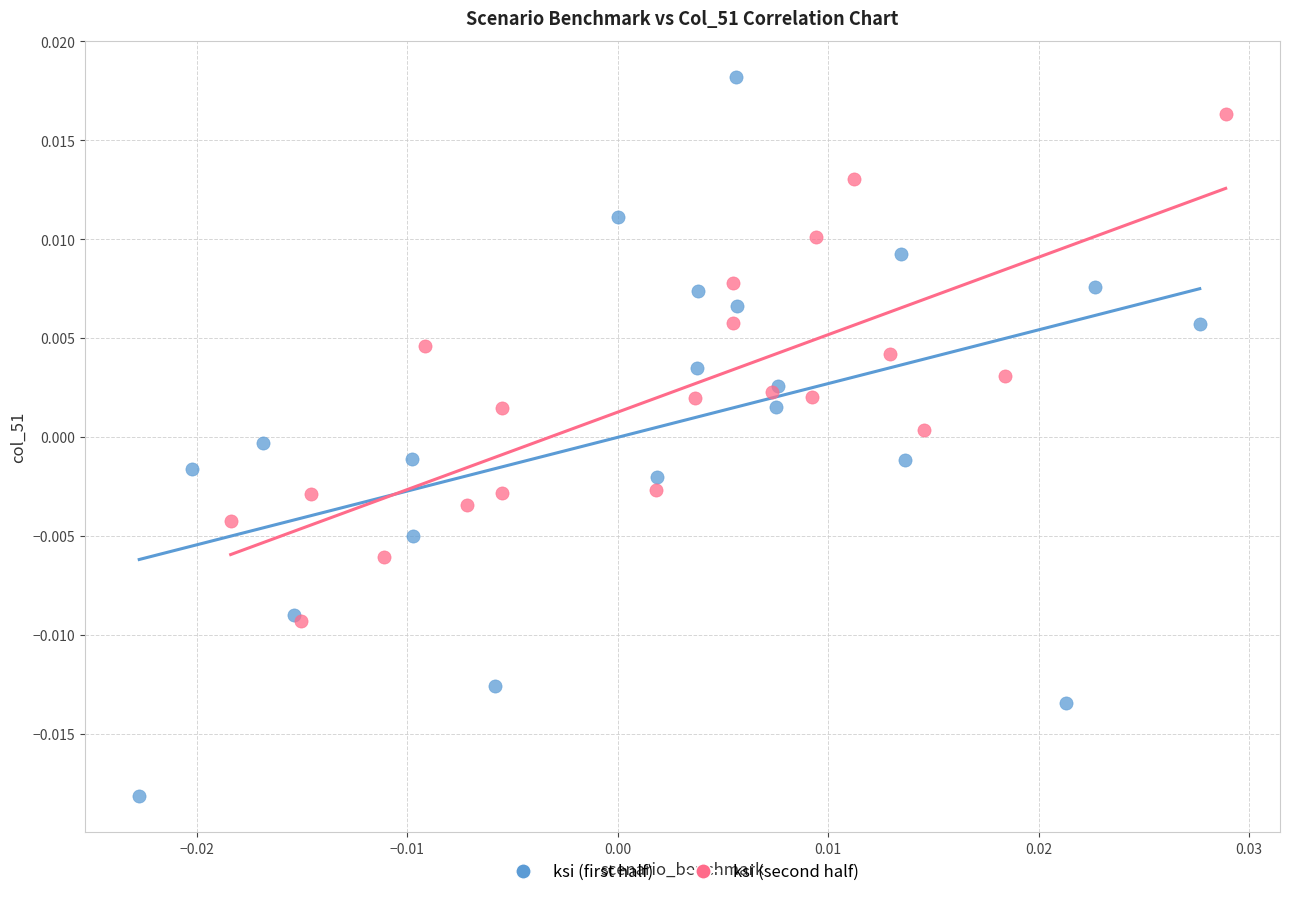

Which series contains the lowest Y value?

ksi (first half)